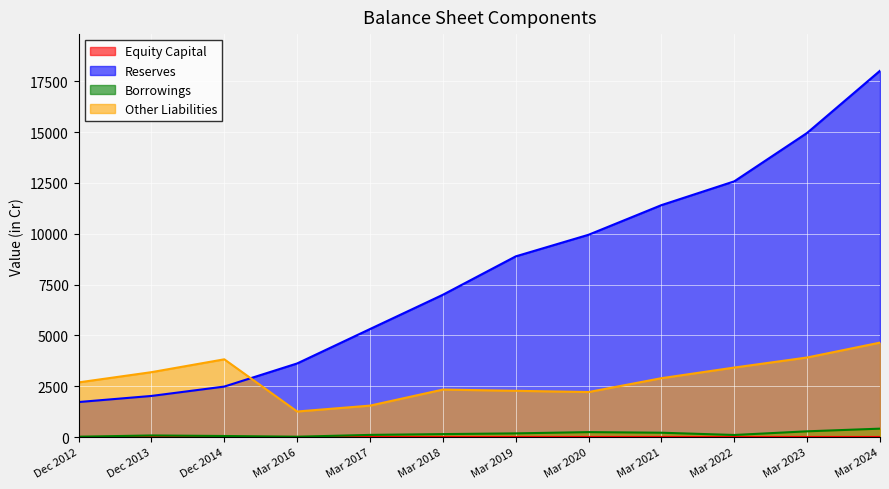

In Other Liabilities, how many points are higher than both neighbors (excluding endpoints)?

2